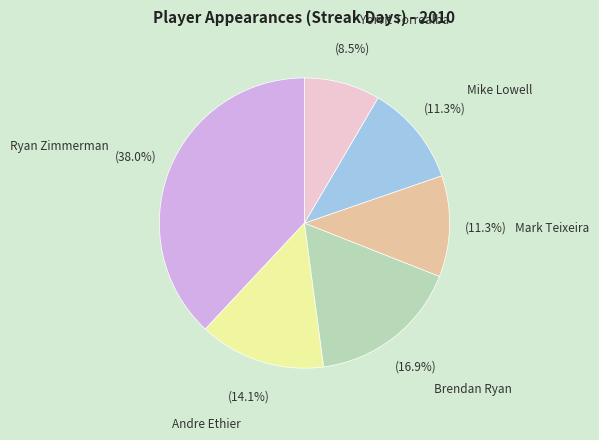

What is the largest slice in the pie chart?

Ryan Zimmerman